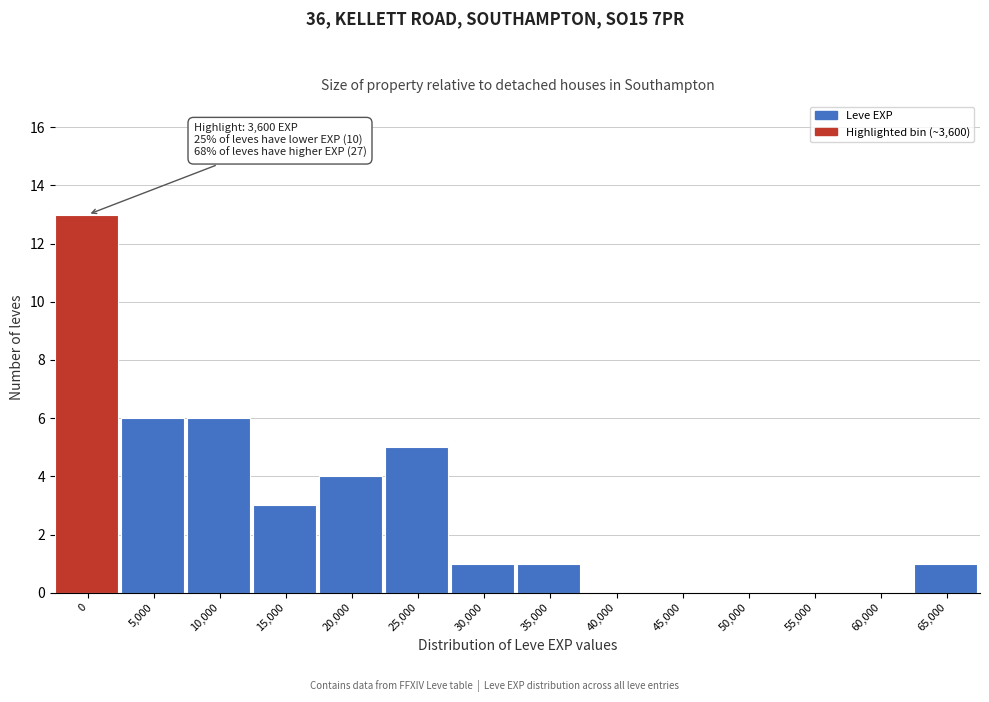

Reading left to right, extract all data points from this chart.

0=13	5,000=6	10,000=6	15,000=3	20,000=4	25,000=5	30,000=1	35,000=1	40,000=0	45,000=0	50,000=0	55,000=0	60,000=0	65,000=1